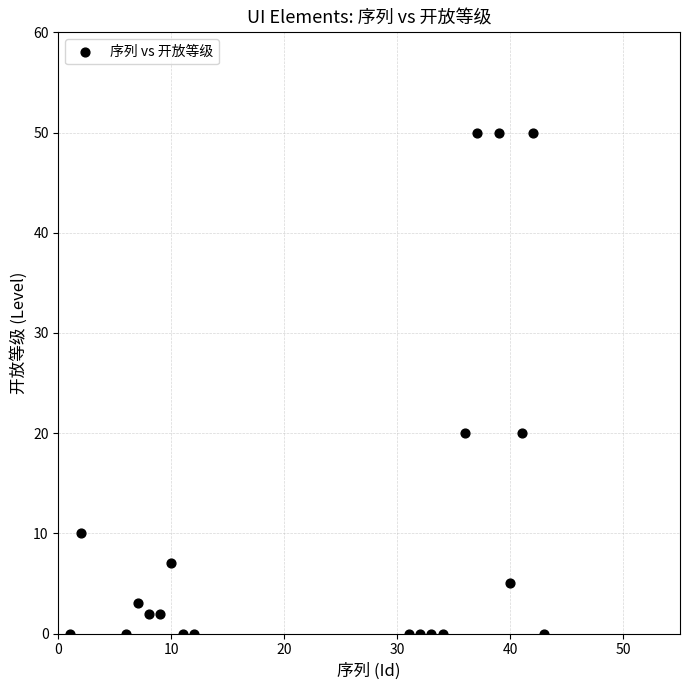

What is the range of X values (max minus min)?

42